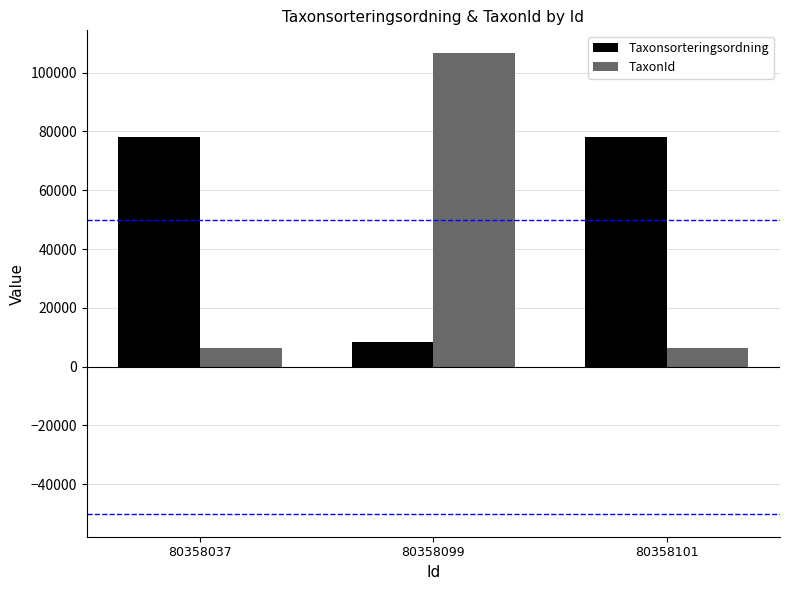

Reading left to right, what are all the values shown in this chart?

Taxonsorteringsordning: 80358037=78098	80358099=8377	80358101=78098
TaxonId: 80358037=6453	80358099=106545	80358101=6453